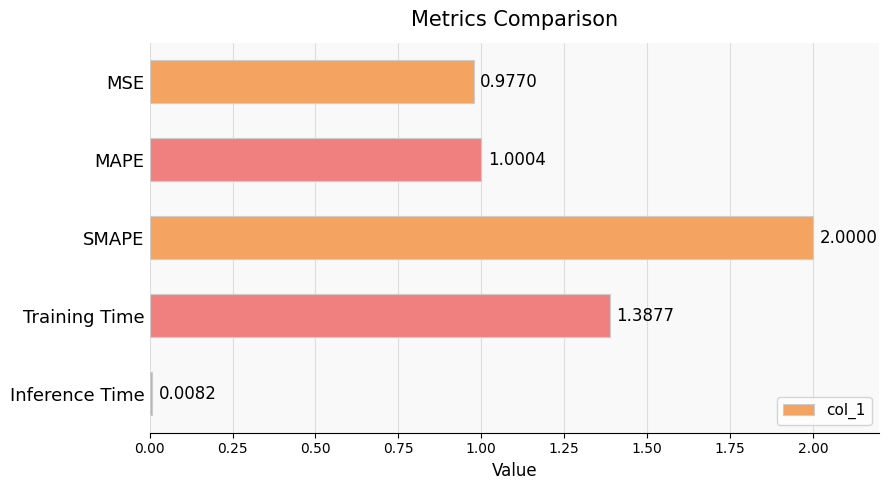

List the labels in order of value, smallest first.

Inference Time, MSE, MAPE, Training Time, SMAPE